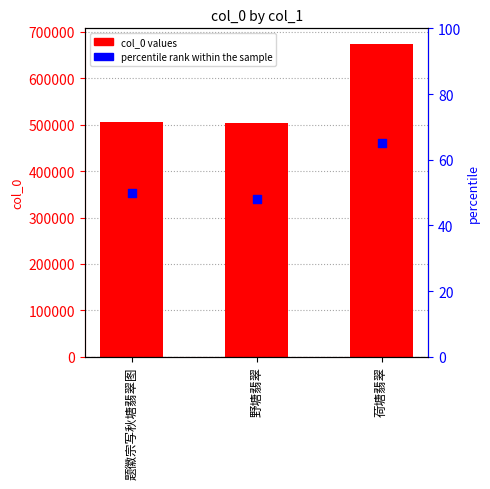

What are all the series names shown in the legend?

col_0, percentile rank within the sample